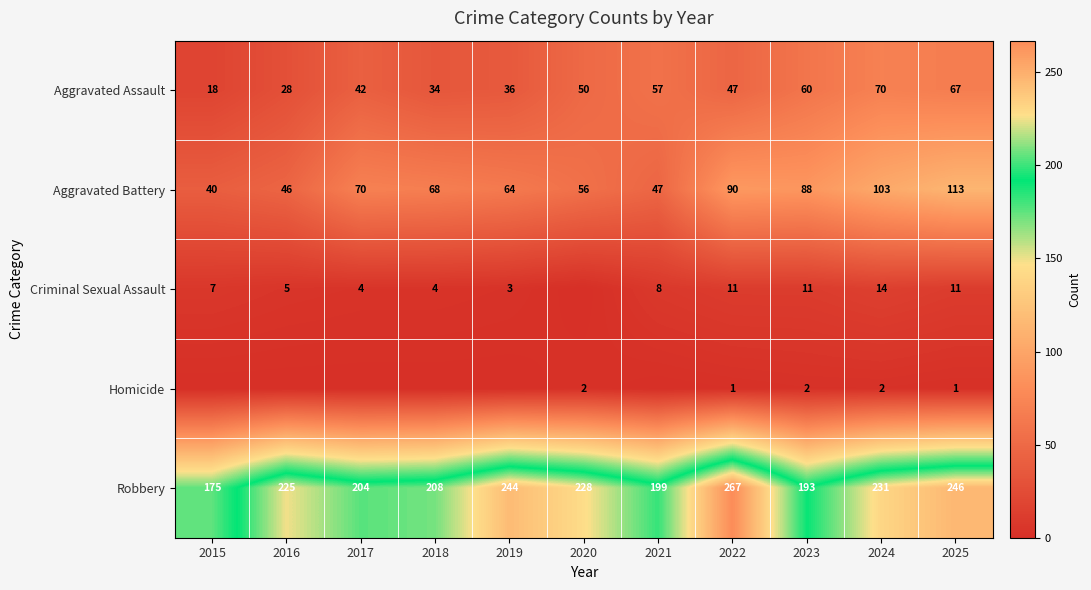

True or false: Criminal Sexual Assault has a value of 4 at 2021.

False